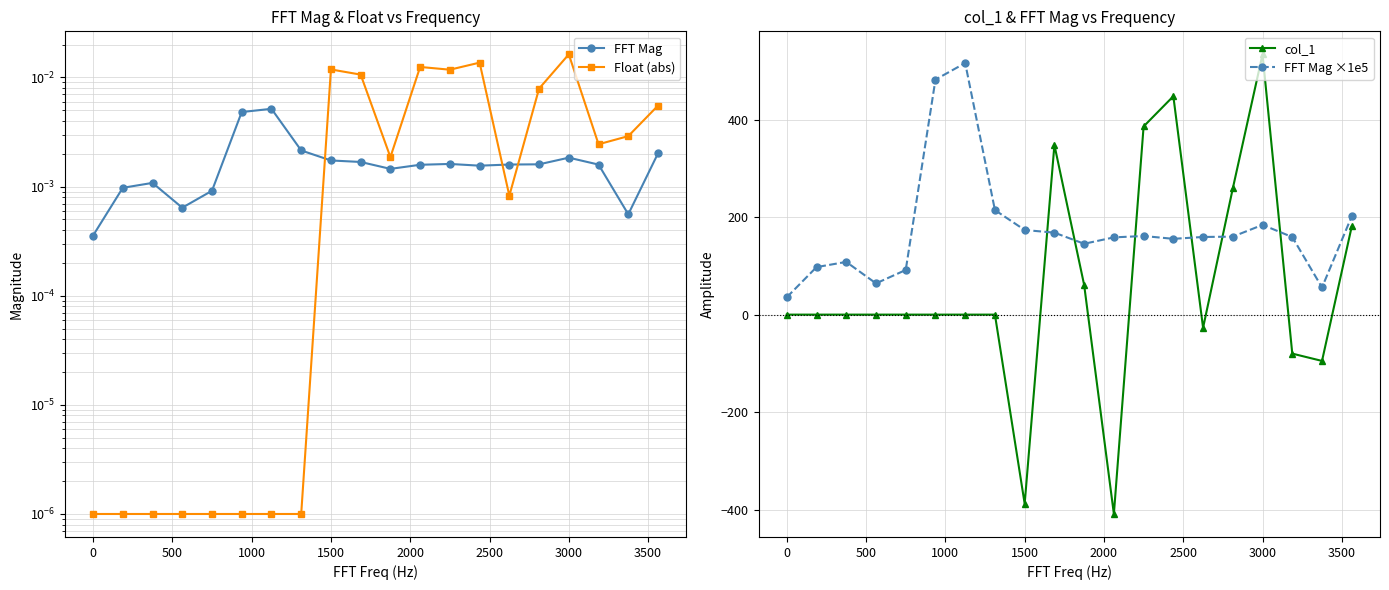

Does the chart display data point markers on the line(s)?

Yes